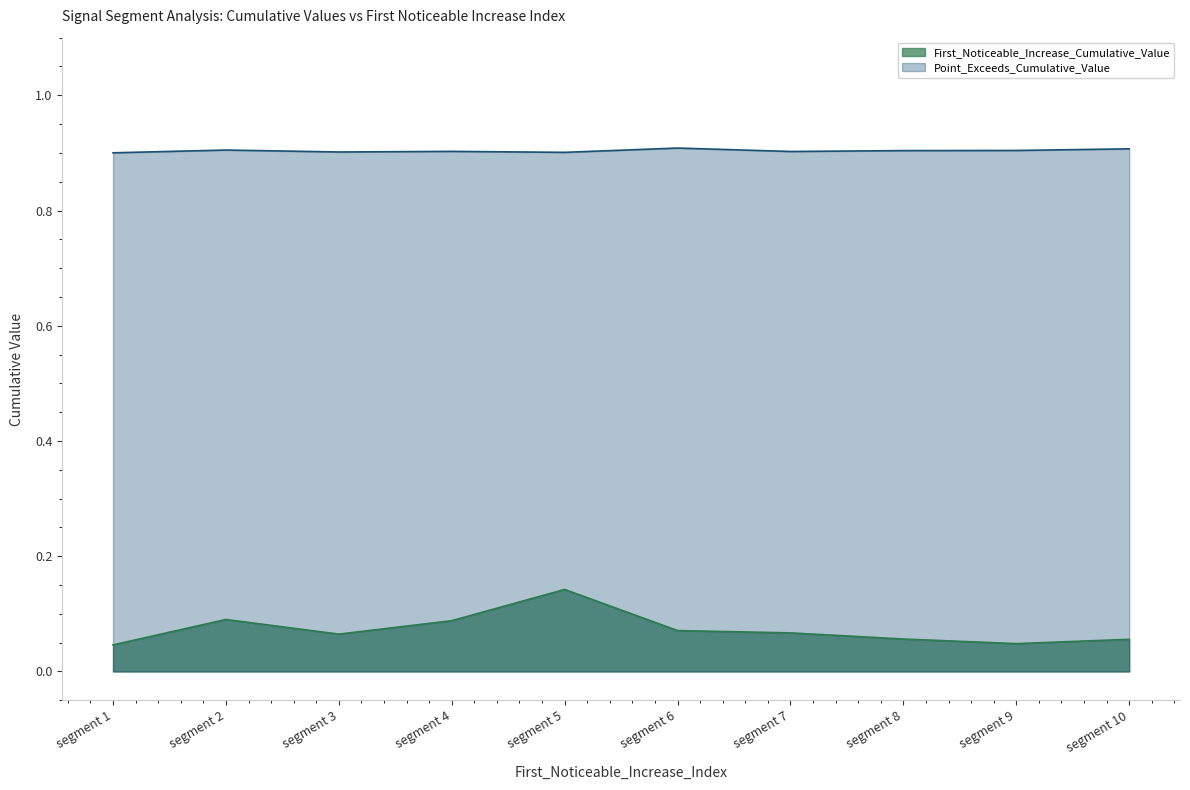

The value of Point_Exceeds_Cumulative_Value at segment 1 is 0.9. True or false?

True